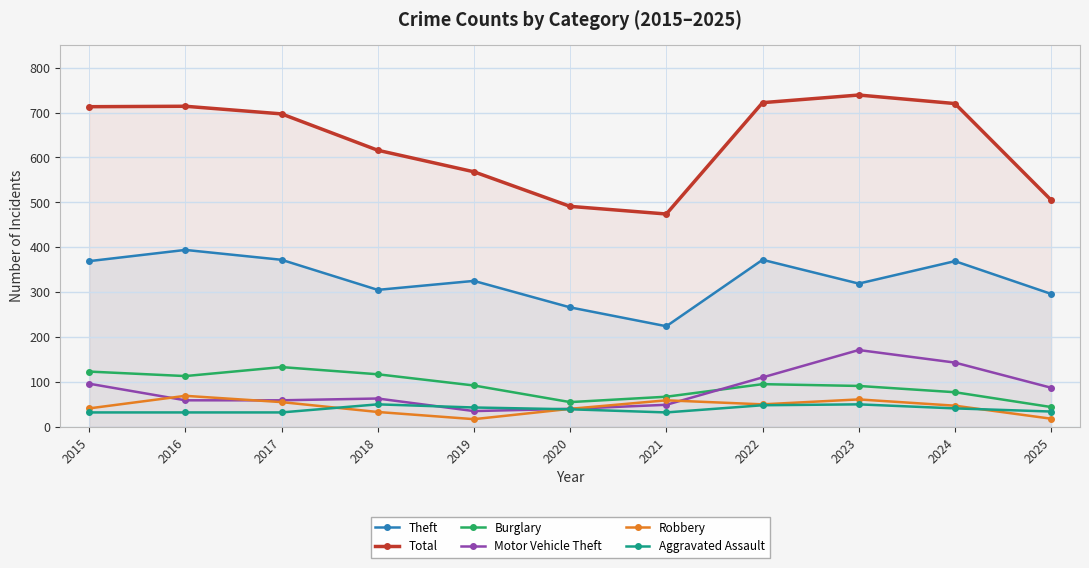

What is the average value of the Robbery series?

45